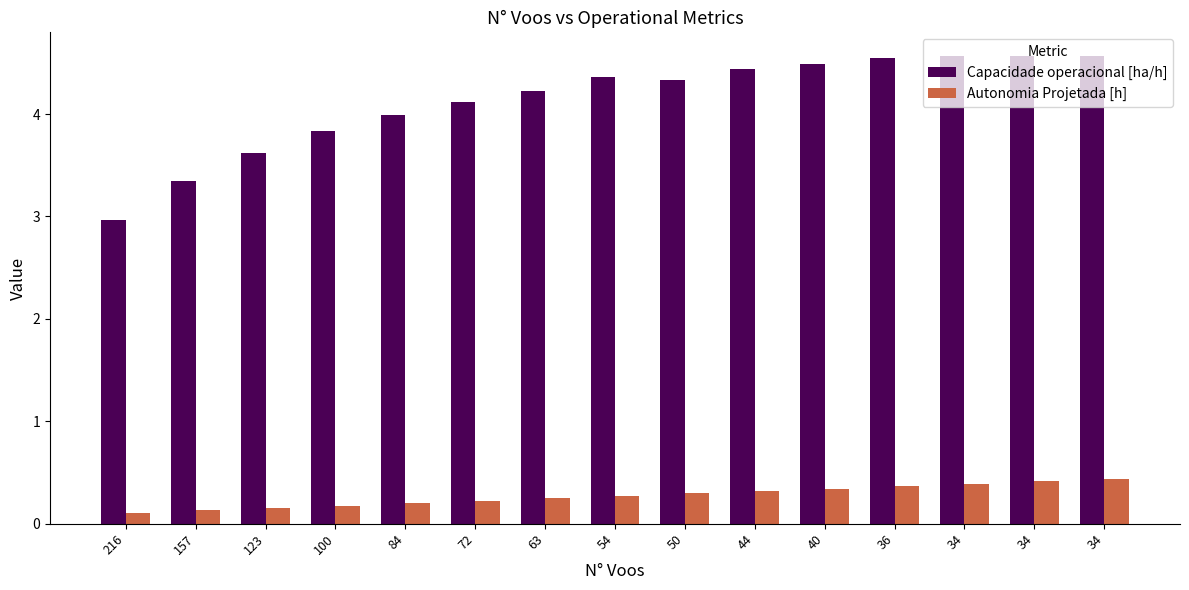

Count the number of categories in the chart.

15